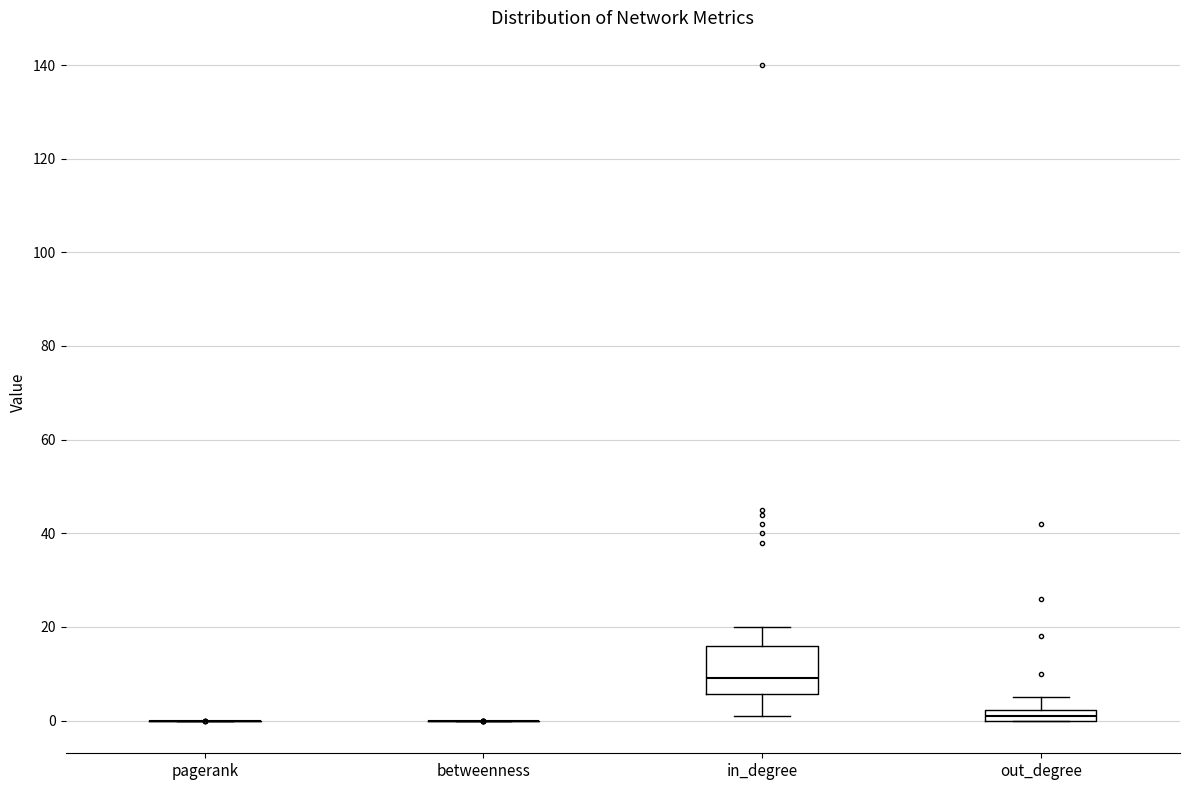

Where does the upper whisker of the box for out_degree end on the y-axis? The values are not printed on the chart, so give them approximately, as read against the axis.

6